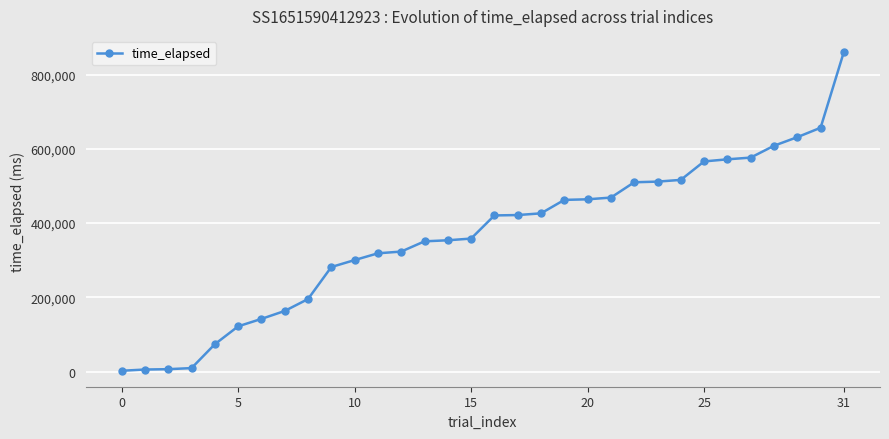

What is the maximum value shown in the chart?

861626